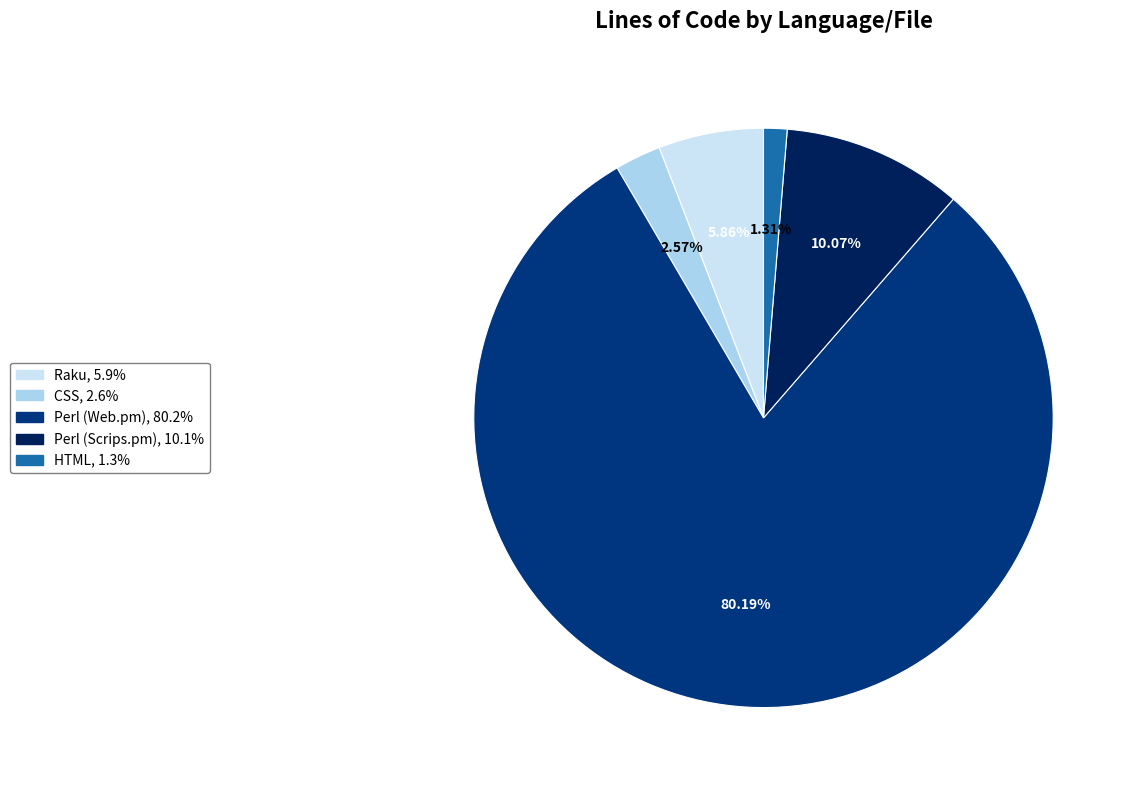

Combined, do Perl (Scrips.pm) and CSS account for over 50%?

No